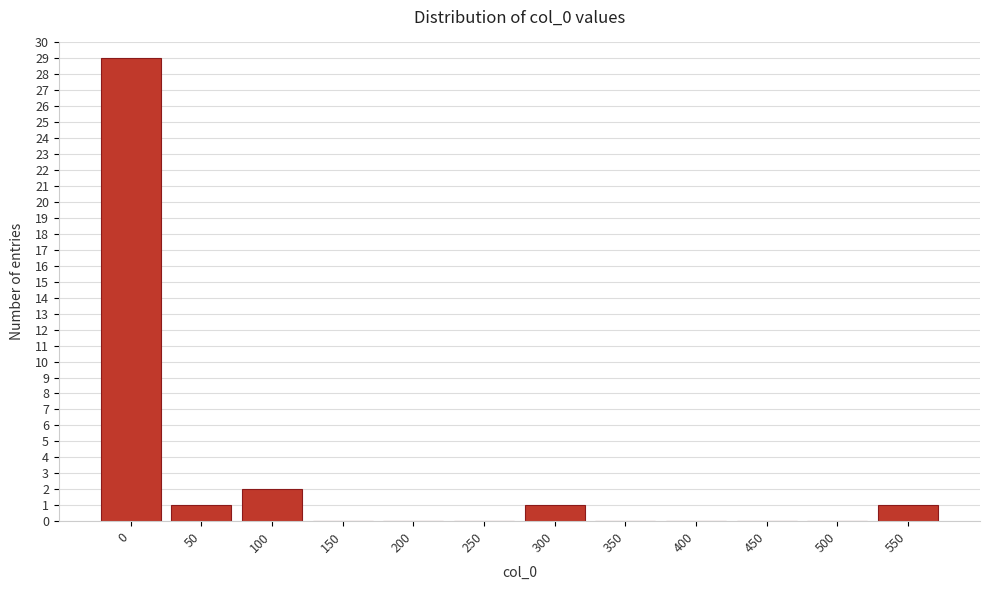

Reading left to right, list all the values displayed in this chart.

0=29	50=1	100=2	150=0	200=0	250=0	300=1	350=0	400=0	450=0	500=0	550=1